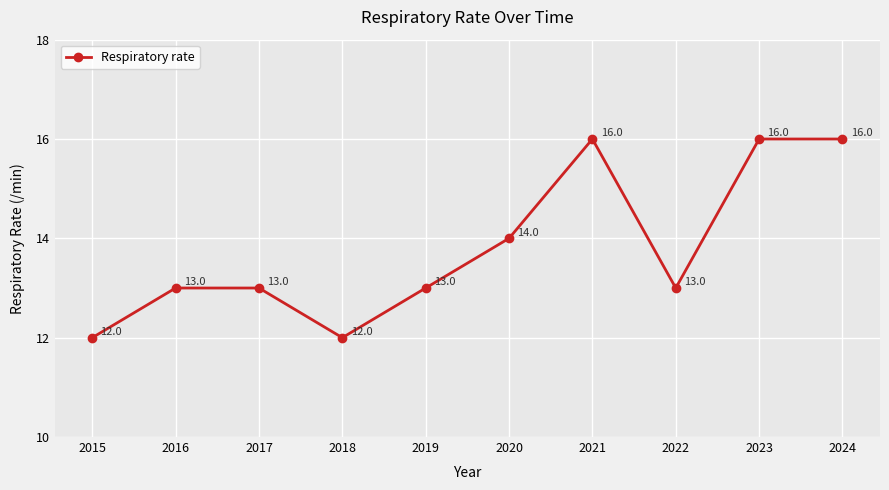

What is the change in value from 2020 to 2022?

-1